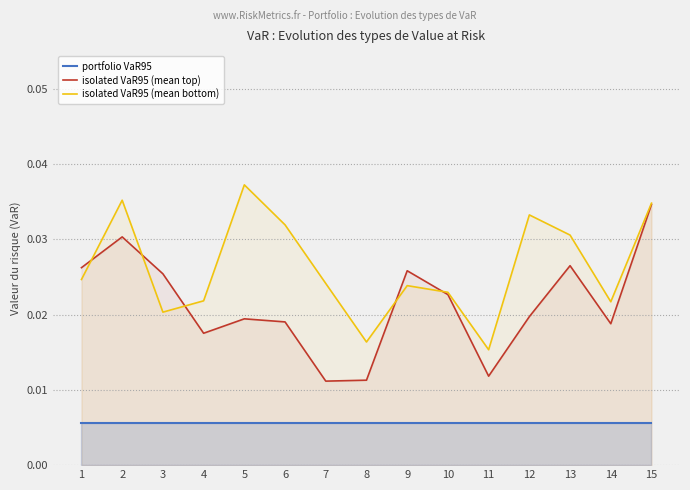

Rank the series by their maximum value, from highest to lowest.

isolated VaR95 (mean bottom), isolated VaR95 (mean top), portfolio VaR95